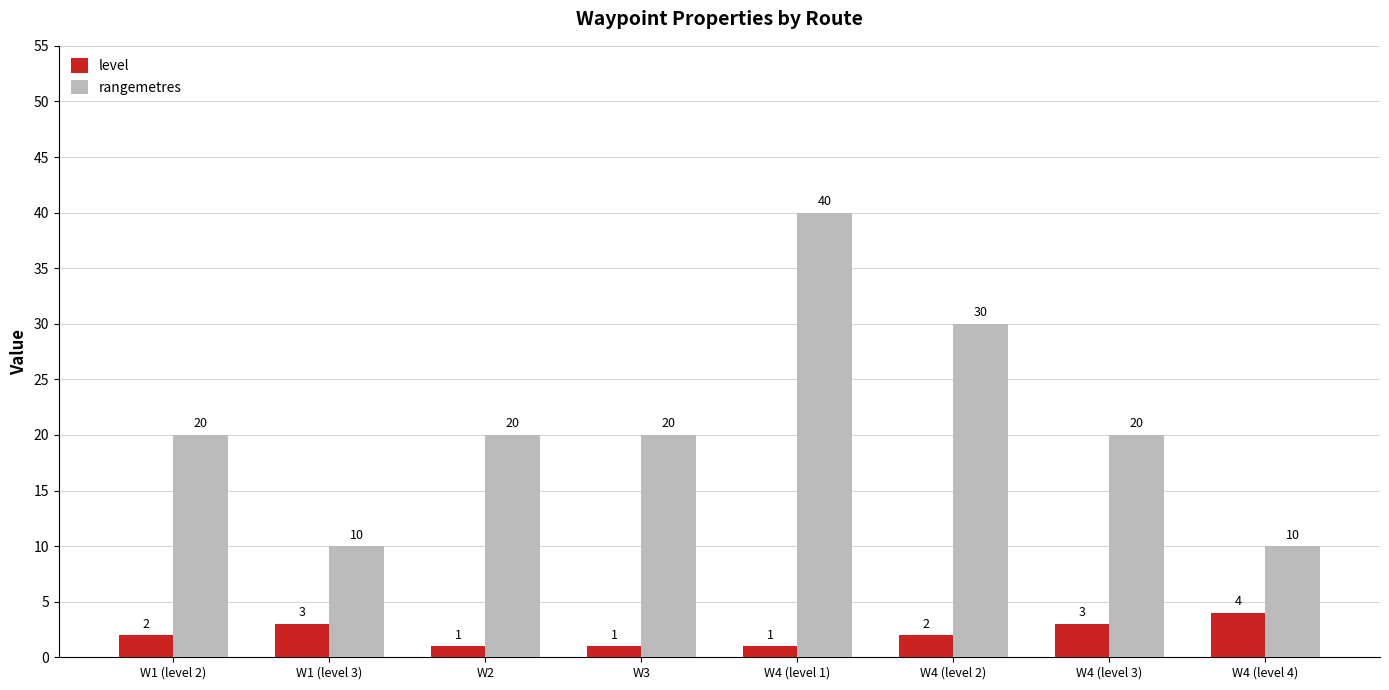

At how many categories does at least one series exceed 28?

2